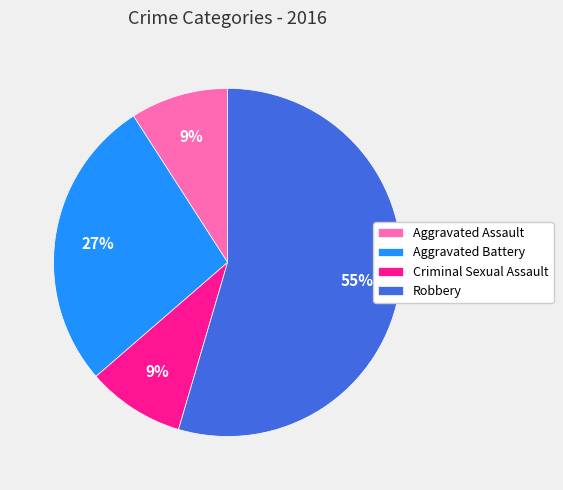

To the nearest percent, what is the average slice percentage?

25%